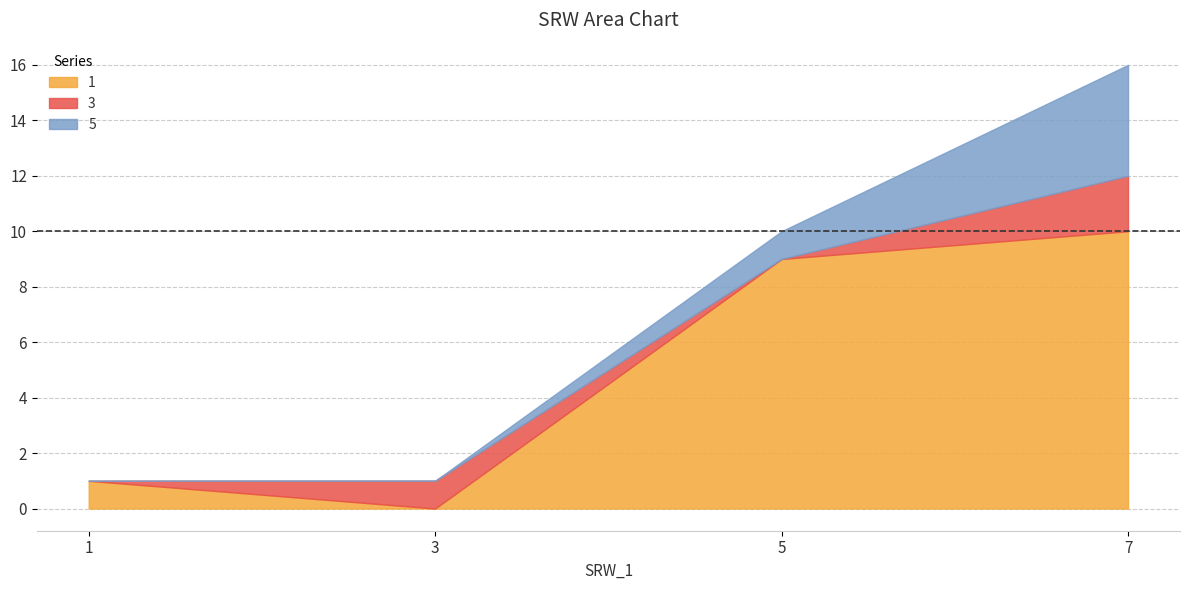

What is the value of the 1 point at the 3rd from the left?

9